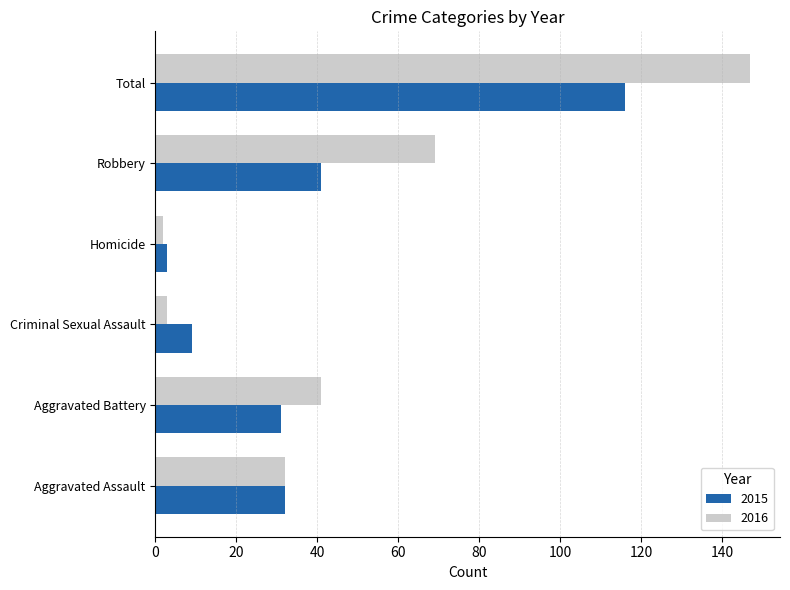

Rank the series at Criminal Sexual Assault from highest to lowest value.

2015, 2016